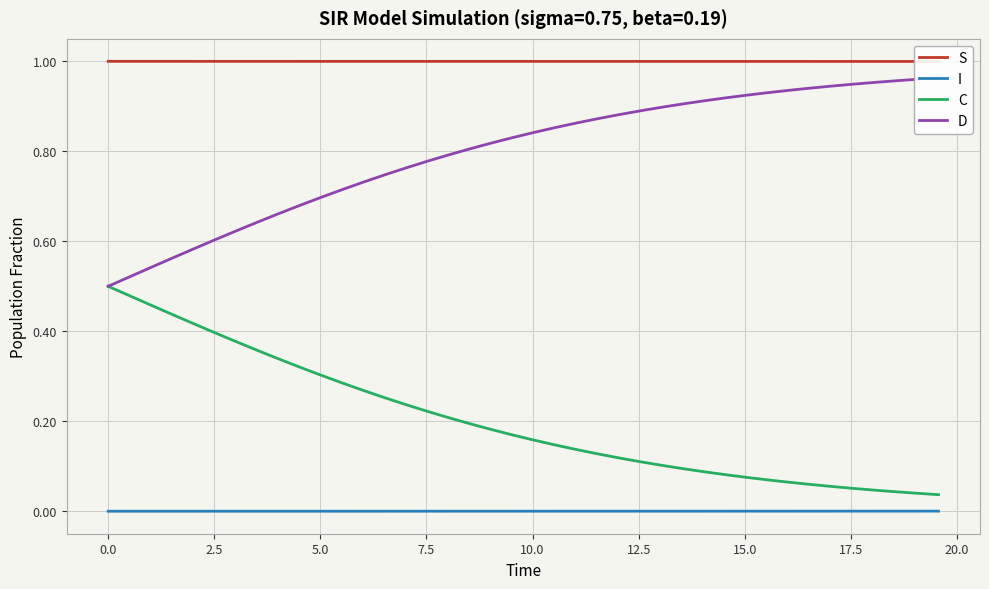

What is the difference between the second highest and minimum values in the D series?

0.5